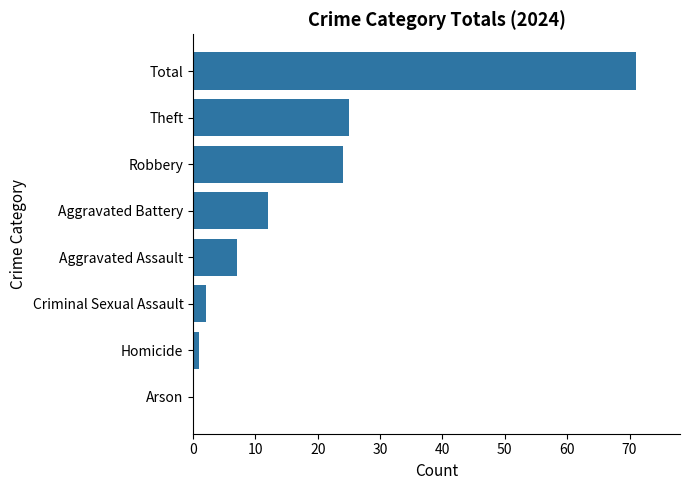

How many data points does each series have?

8